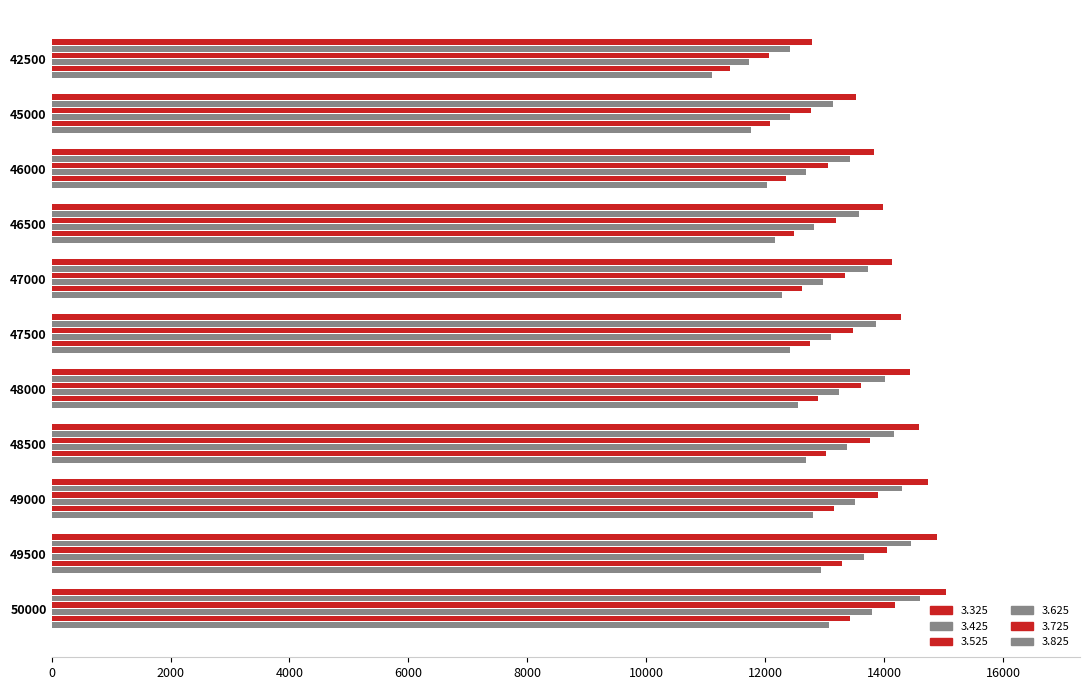

List the labels in order of 3.725 value, largest first.

50000, 49500, 49000, 48500, 48000, 47500, 47000, 46500, 46000, 45000, 42500